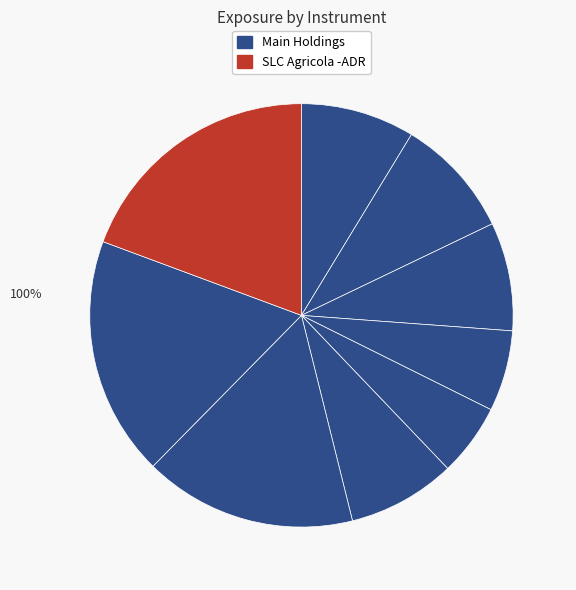

Do Man Group and Cadiz together represent more than half of the pie?

No